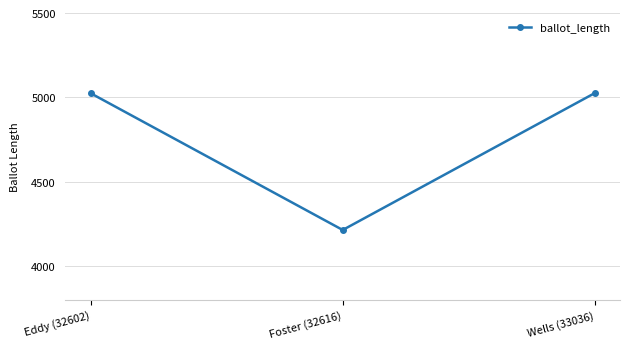

Which has a higher value, Wells (33036) or Foster (32616)?

Wells (33036)